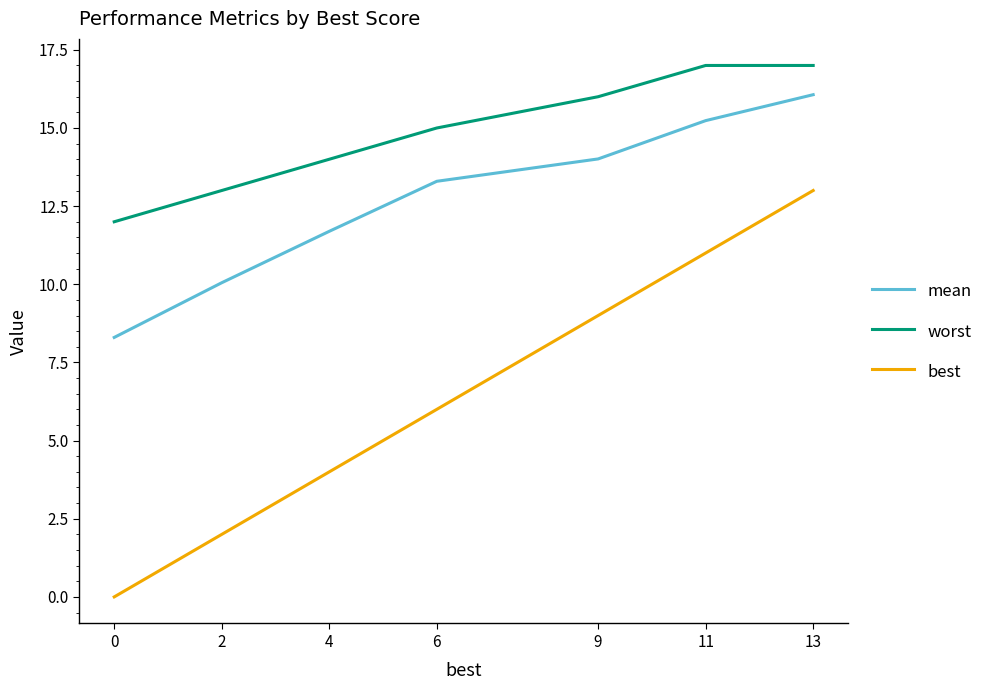

True or false: worst and best intersect in this chart.

False